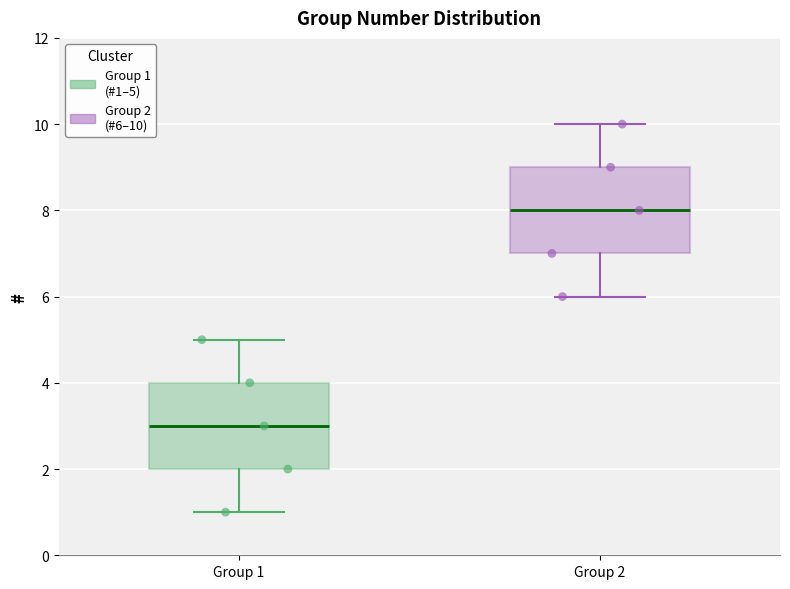

Where does the median line of the box for Group 1 sit on the y-axis? The values are not printed on the chart, so give them approximately, as read against the axis.

3